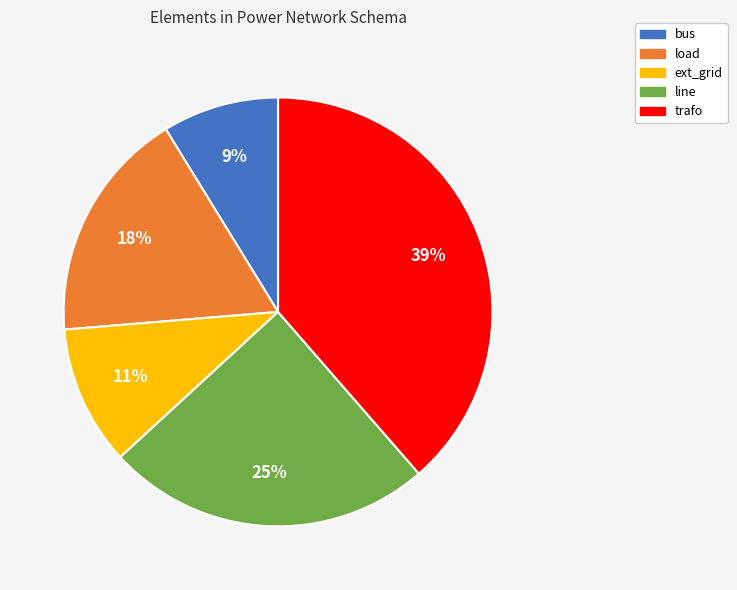

Is there any slice that represents more than half of the pie?

No